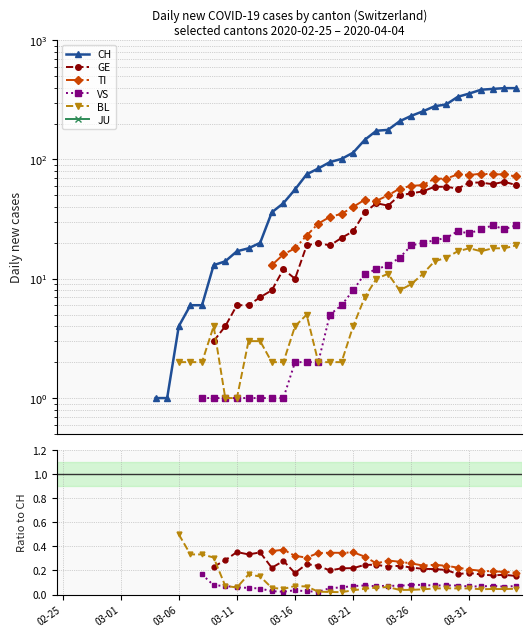

What are all the series names shown in the legend?

CH, GE, TI, VS, BL, JU